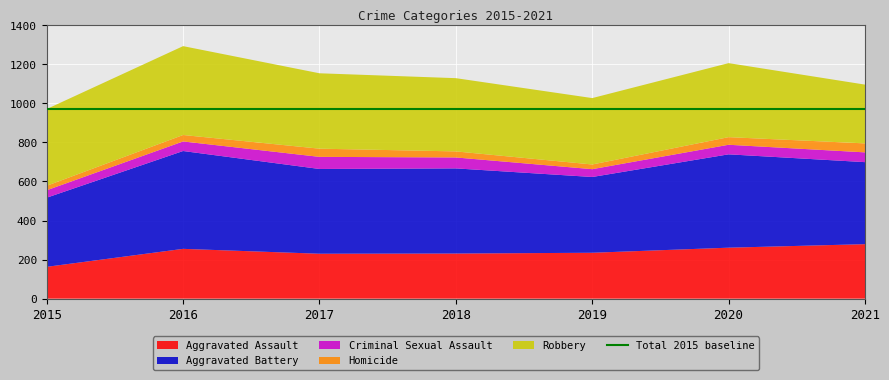

Reading left to right, transcribe all the data shown in this chart.

Aggravated Assault: 163	255	230	231	235	261	279
Aggravated Battery: 354	501	434	436	388	478	420
Criminal Sexual Assault: 38	49	62	56	40	49	50
Homicide: 23	33	42	31	24	39	46
Robbery: 393	455	386	375	340	379	301